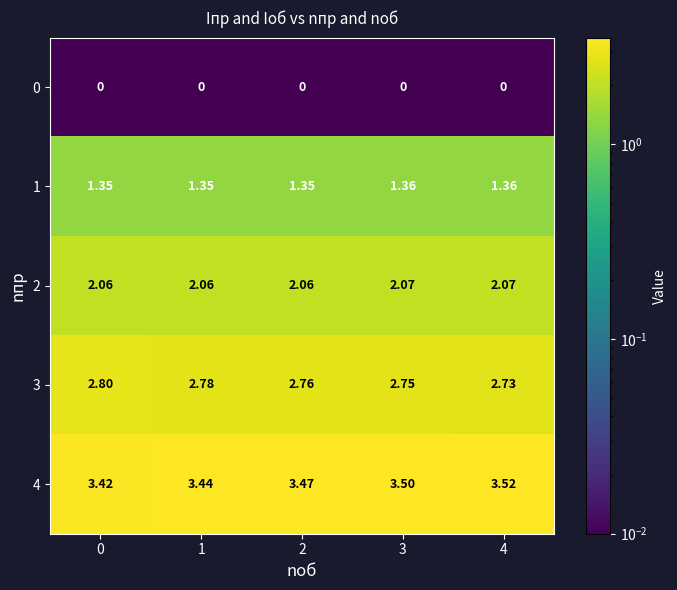

Is the value of 0 at 1 greater than the value of 4 at 3?

No